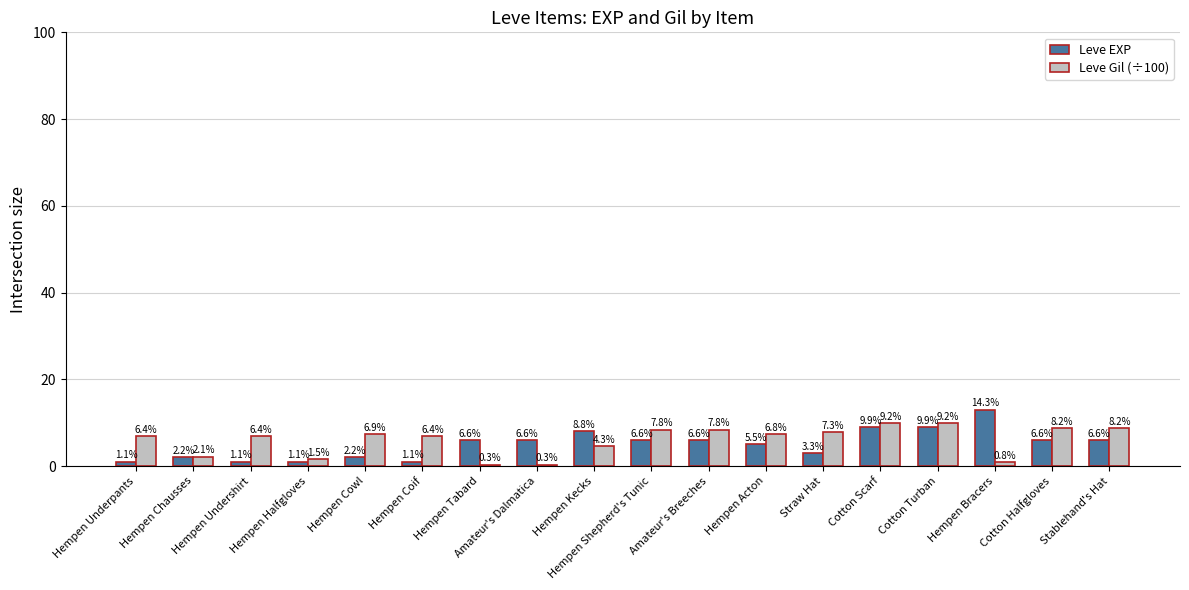

How many groups of bars are there?

18